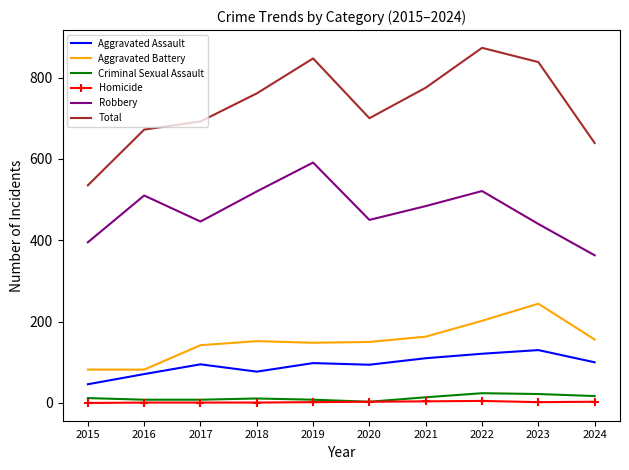

Which series has the widest spread of values?

Total